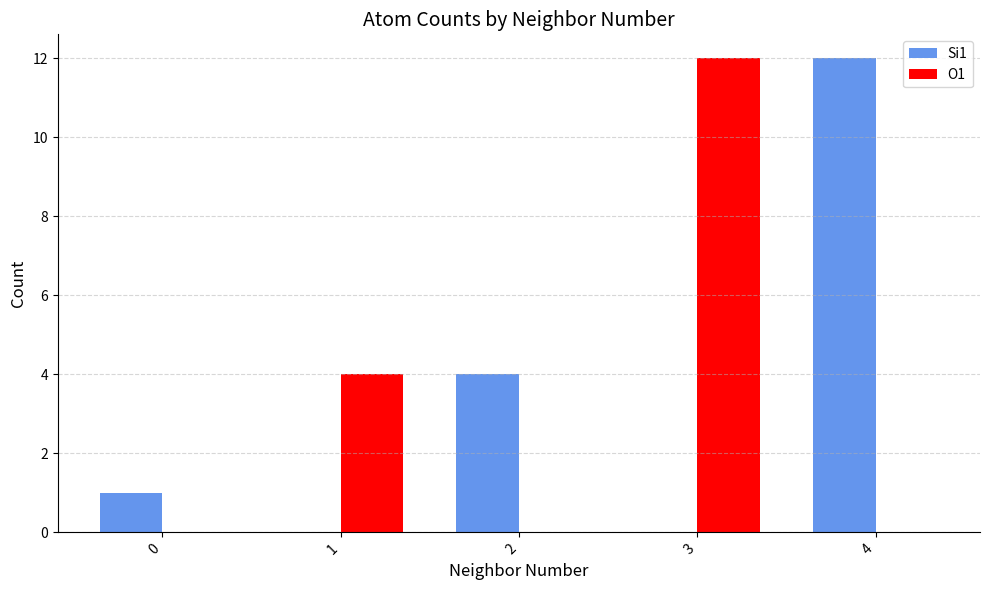

Between 0 and 4, which series saw the biggest shift?

Si1